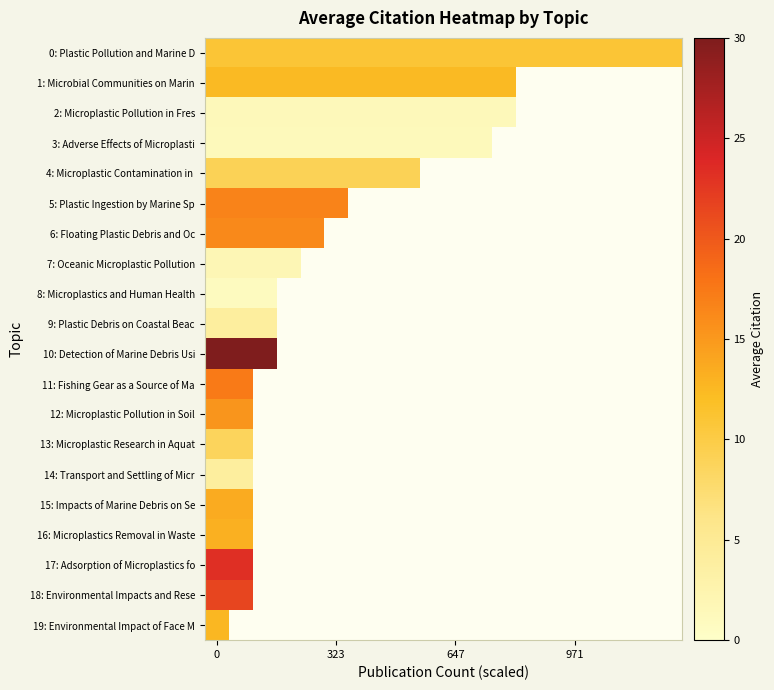

Which series has the widest spread of values?

0: Plastic Pollution and Marine D